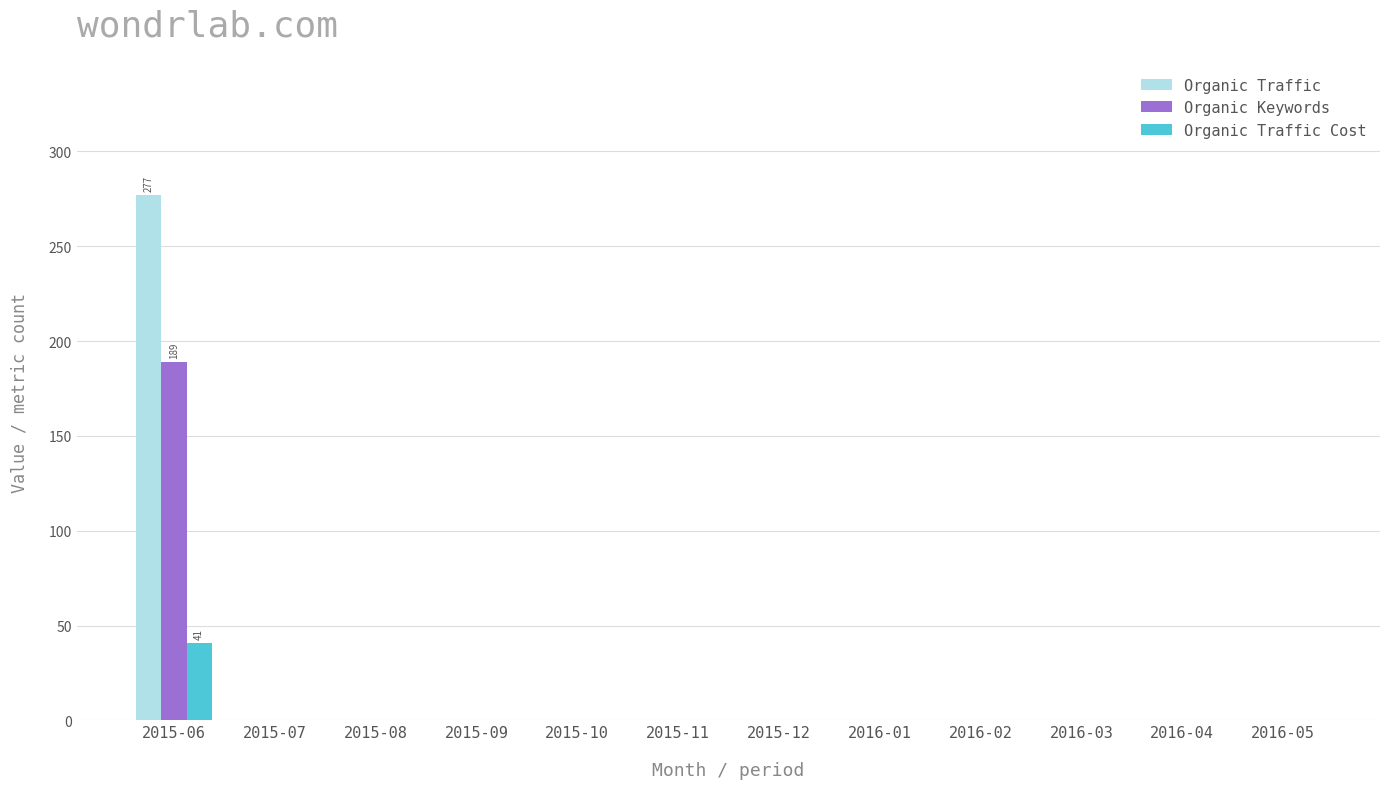

Are the bars grouped side by side (vs. stacked)?

Yes